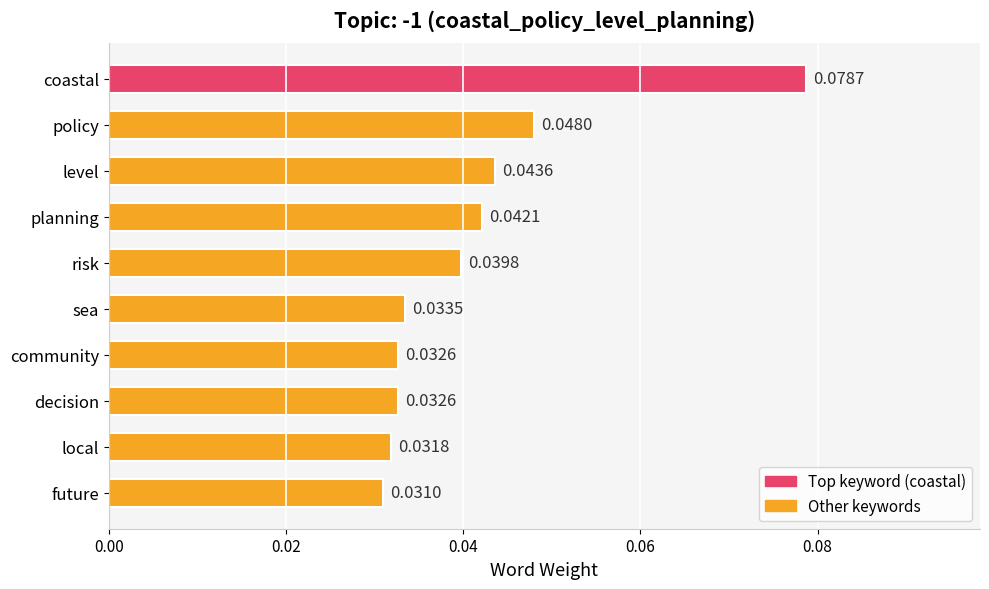

How many values are between 0 and 1?

10